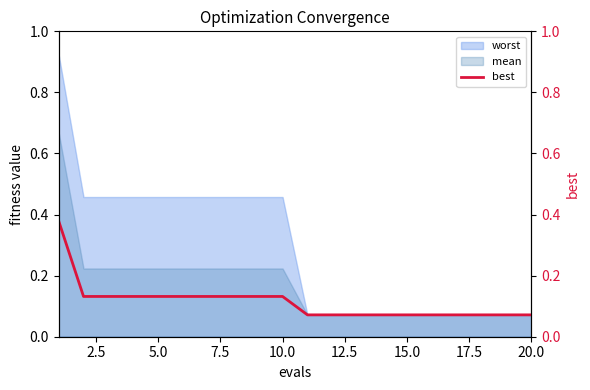

True or false: there are more than 2 points higher than both neighbors.

False